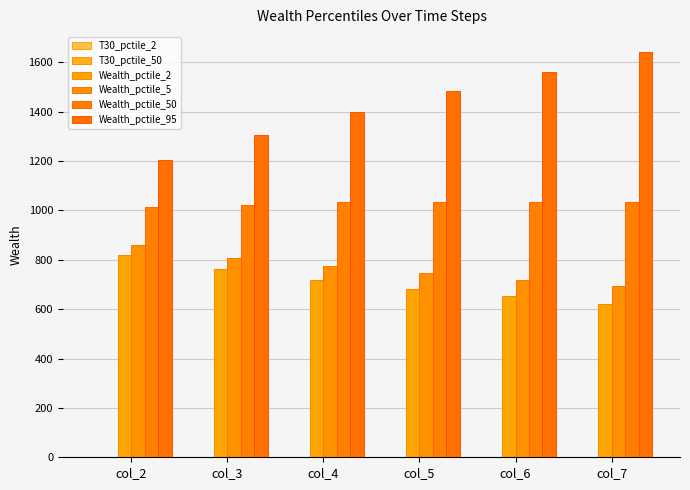

Reading left to right, extract all data points from this chart.

T30_pctile_2: col_2=0.0	col_3=0.0	col_4=0.0	col_5=0.0	col_6=0.0	col_7=0.0
T30_pctile_50: col_2=0.0	col_3=0.0	col_4=0.0	col_5=0.0	col_6=0.0	col_7=0.0
Wealth_pctile_2: col_2=819.5	col_3=761.2	col_4=717.2	col_5=681.5	col_6=651.3	col_7=622.5
Wealth_pctile_5: col_2=858.0	col_3=808.5	col_4=773.7	col_5=744.4	col_6=719.3	col_7=695.4
Wealth_pctile_50: col_2=1012.9	col_3=1022.9	col_4=1032.0	col_5=1035.1	col_6=1035.8	col_7=1033.7
Wealth_pctile_95: col_2=1202.5	col_3=1307.1	col_4=1399.2	col_5=1483.5	col_6=1561.2	col_7=1639.9